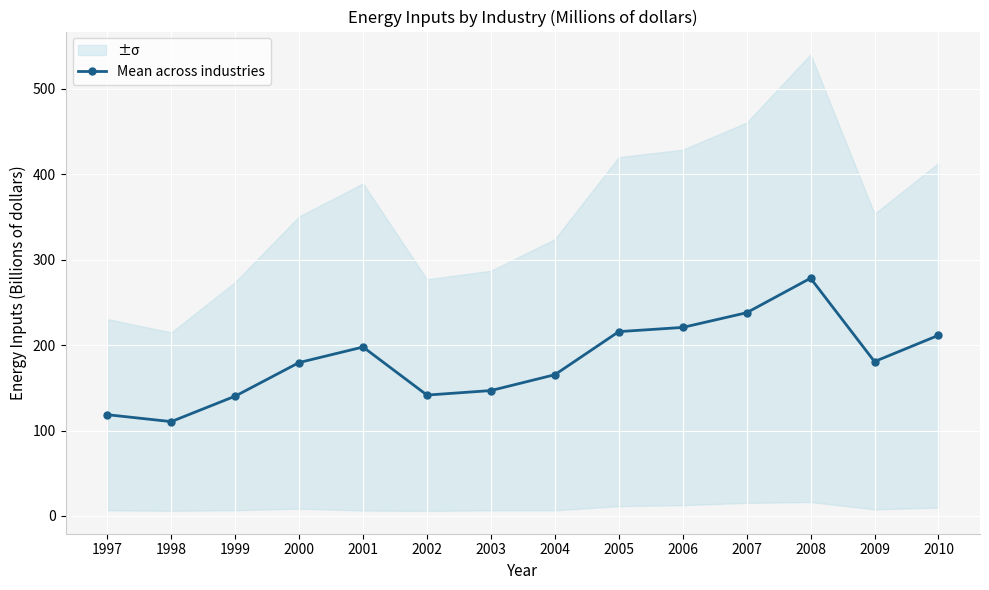

What is the value of the 12th point from the left?

278.3